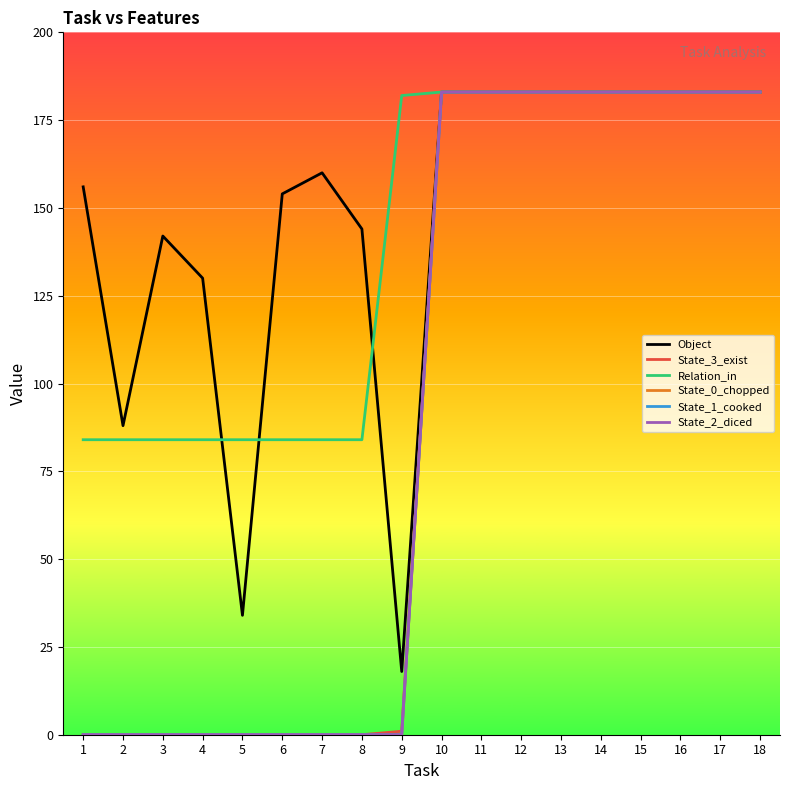

Which series changed the most between 4 and 16?

State_3_exist